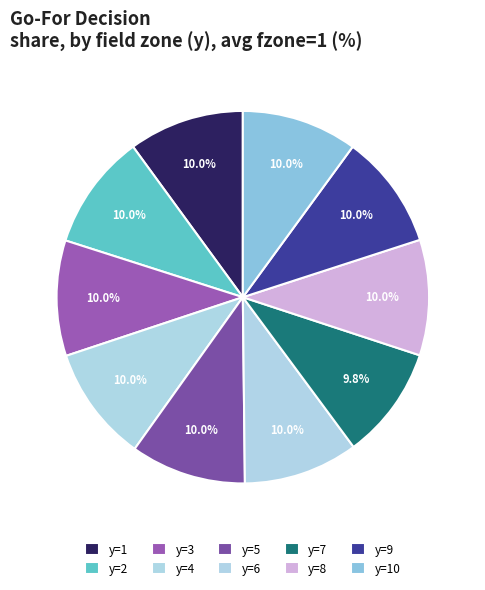

How many segments does this pie chart have?

10